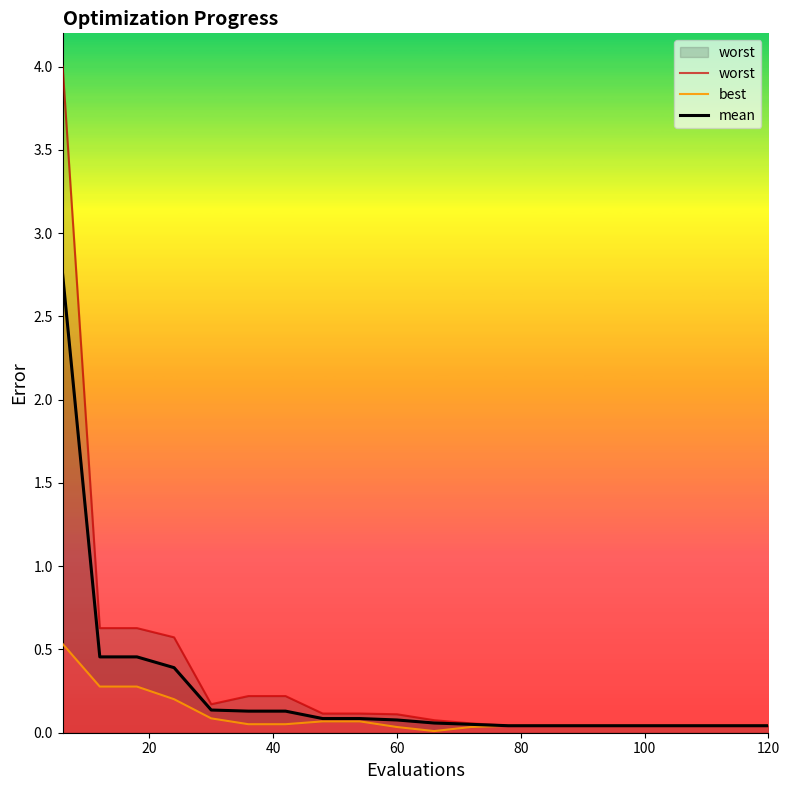

Is it true that mean equals 0.1 at 60?

True